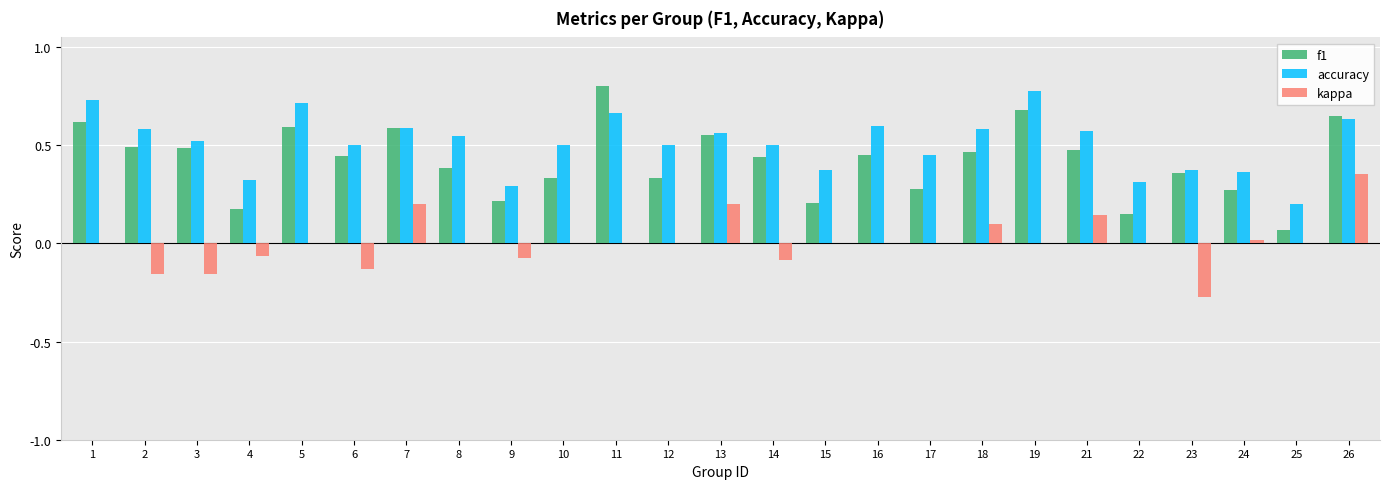

Which series has the largest total across all categories?

accuracy